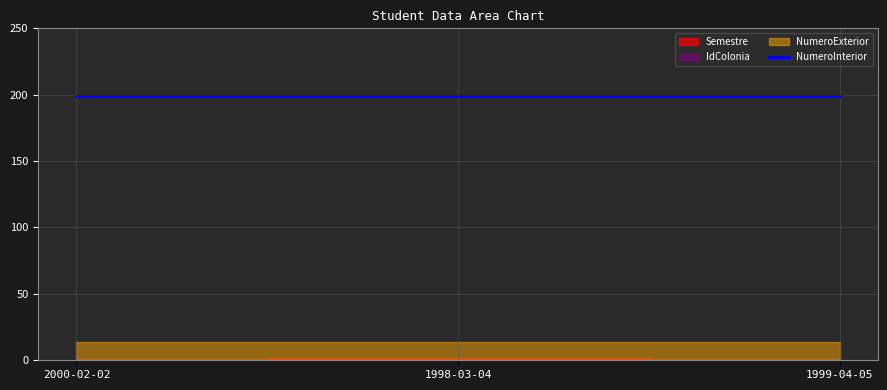

Which series has the largest total across all categories?

NumeroInterior